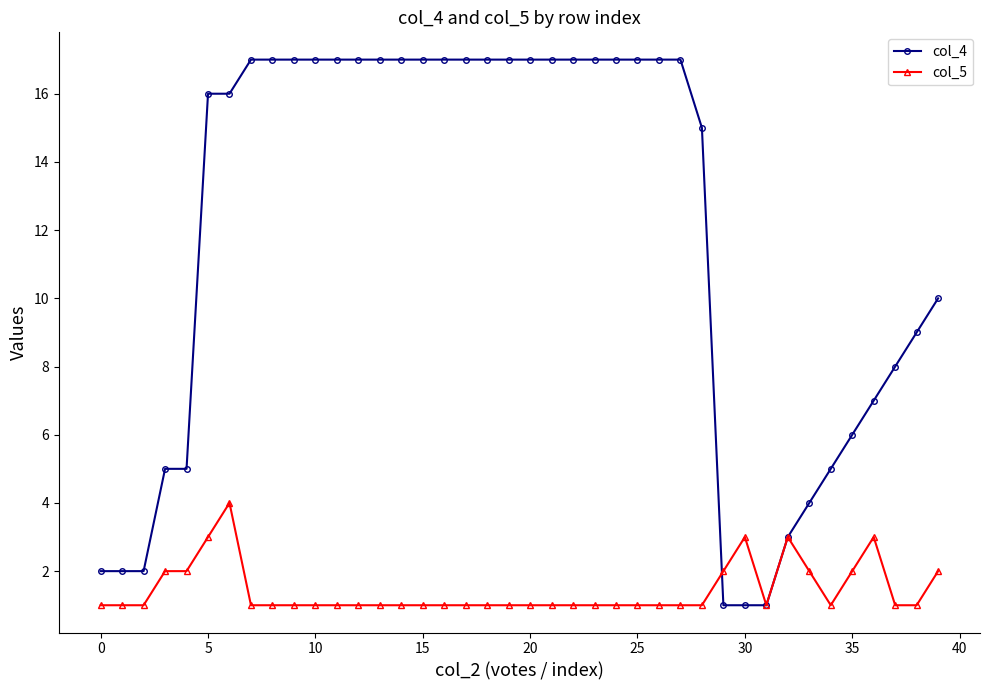

True or false: col_5 has more than 0 points higher than both neighbors.

True